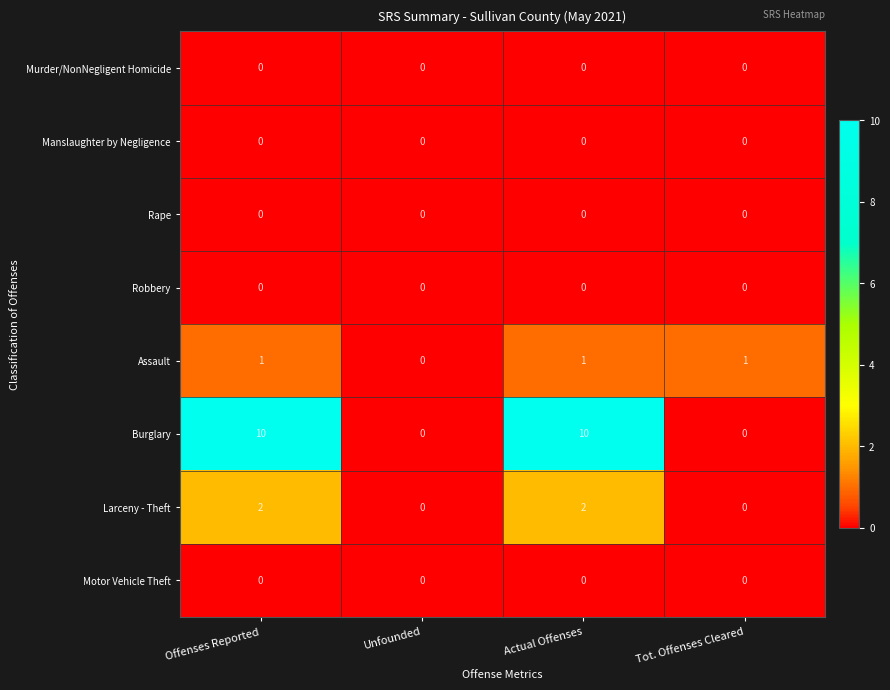

Is the value of Larceny - Theft at Tot. Offenses Cleared greater than the value of Burglary at Actual Offenses?

No